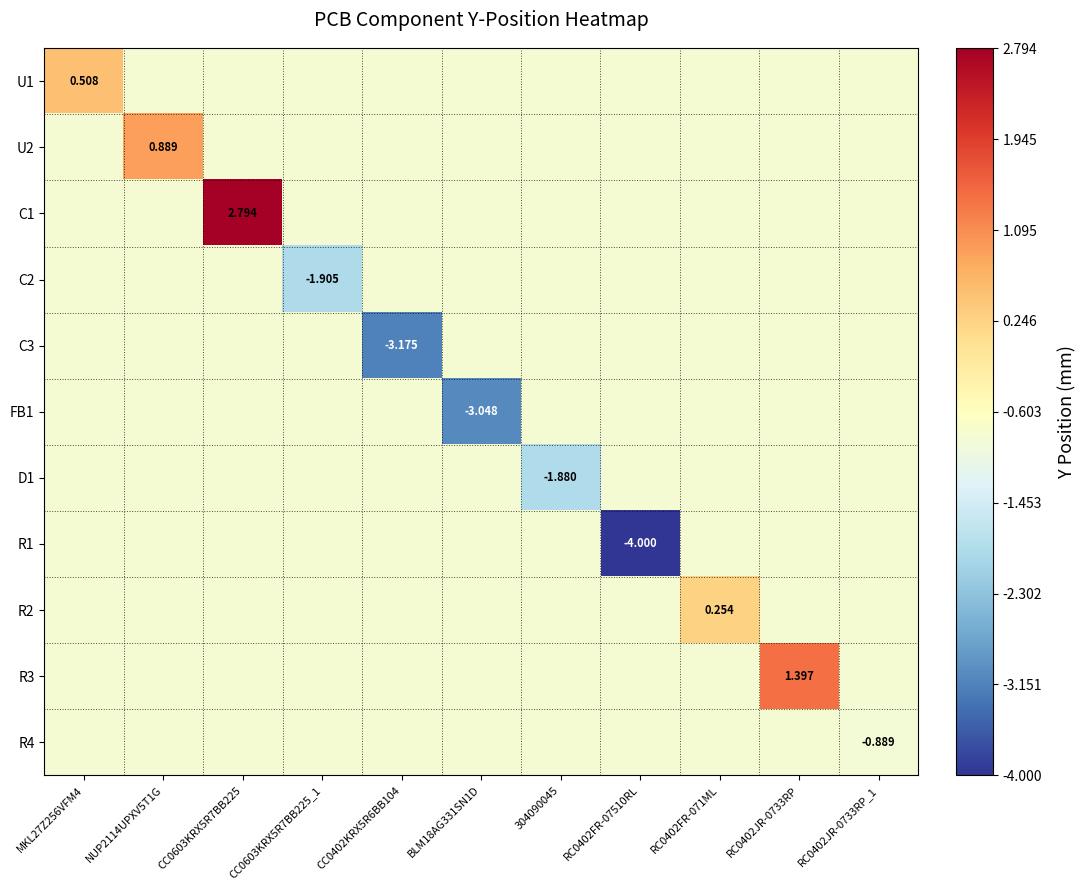

What is the greatest value displayed?

2.8